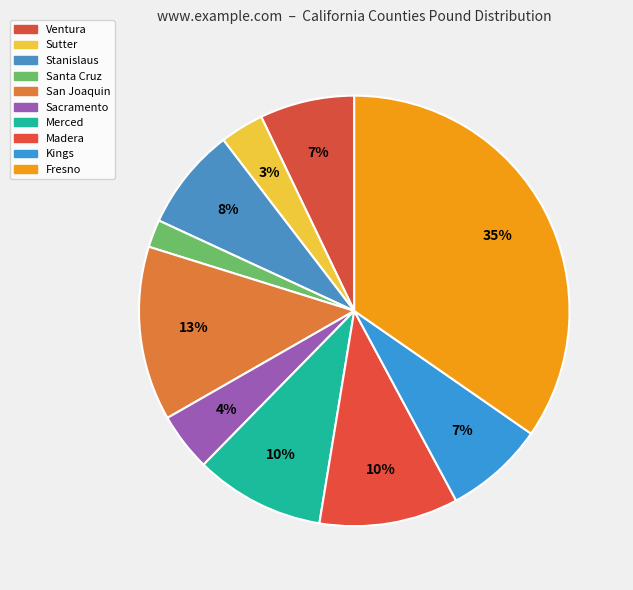

How many slices are in this pie chart?

10